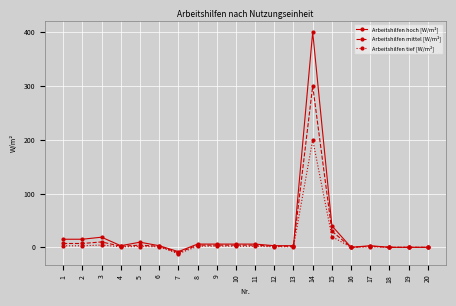

What are all the series names shown in the legend?

Arbeitshilfen hoch [W/m²], Arbeitshilfen mittel [W/m²], Arbeitshilfen tief [W/m²]